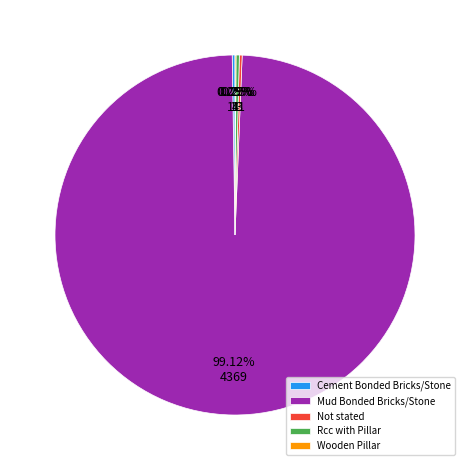

To the nearest percent, what is the difference between the largest and smallest slice percentages?

99%